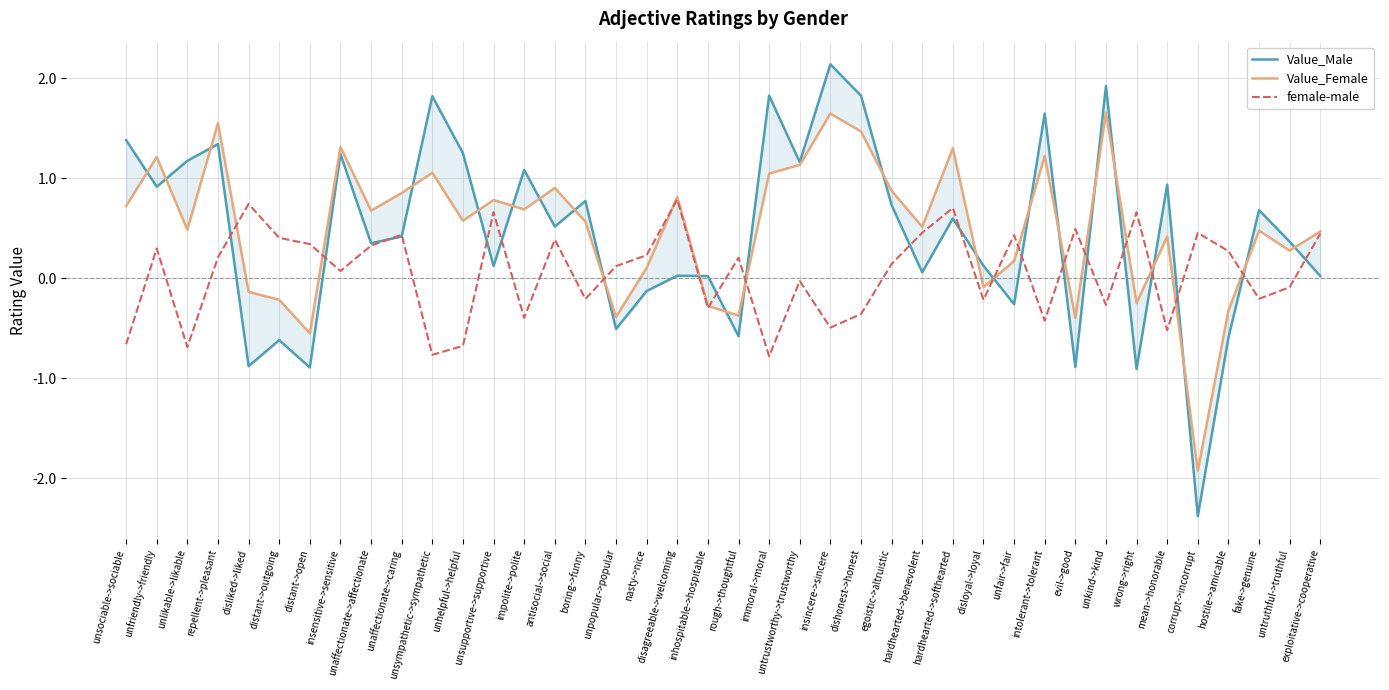

Does the chart display data point markers on the line(s)?

No